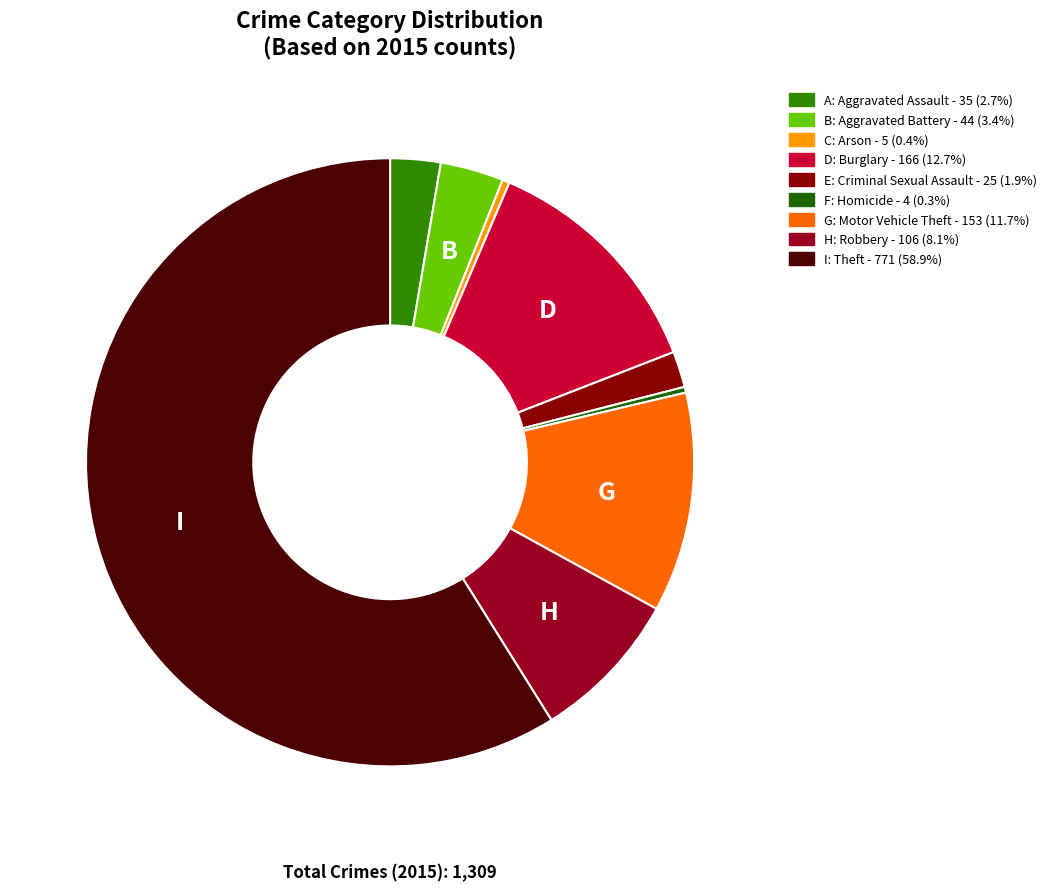

Count the number of slices in the pie.

9